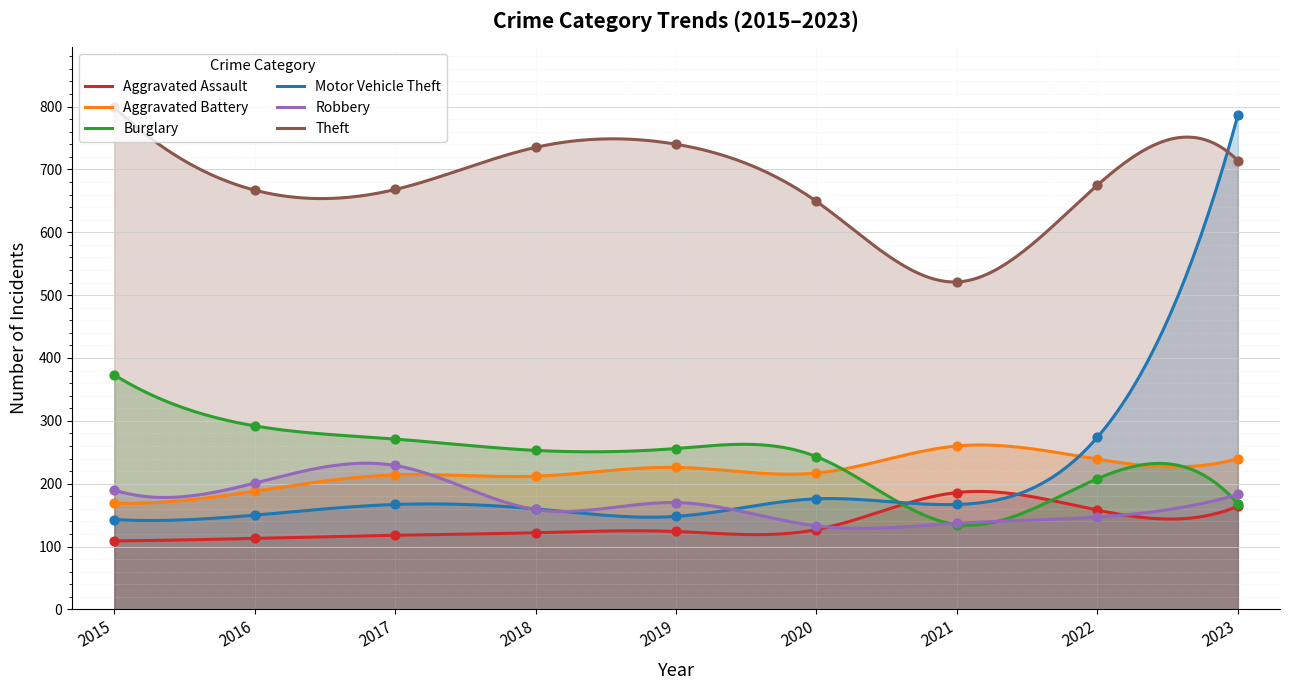

What is the total value across all series at 2020?

1545